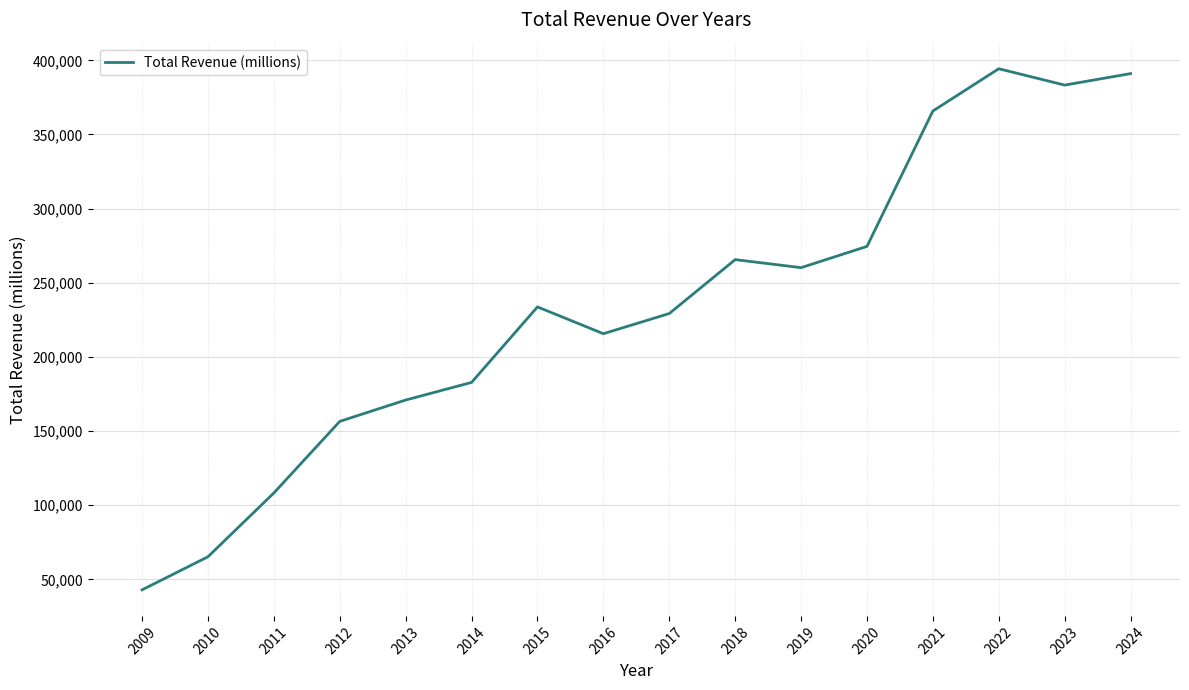

Does the chart display data point markers on the line(s)?

No